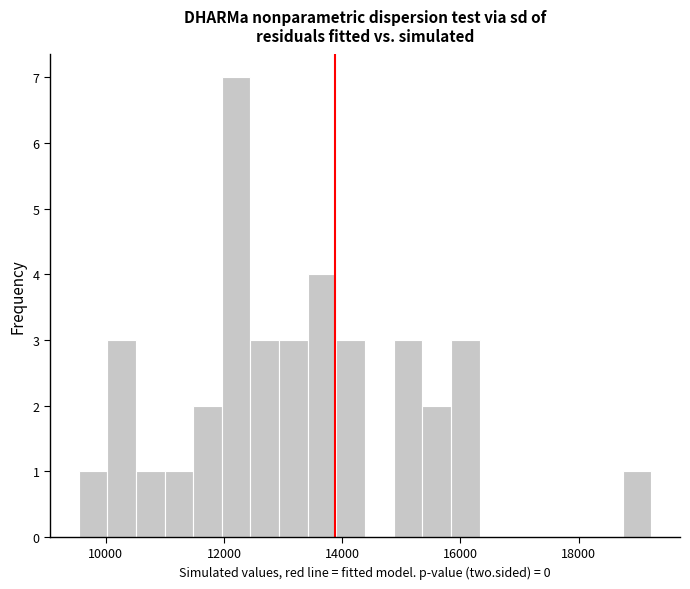

Around what value on the x-axis is the tallest bar? Give the approximate position of its centre, as read against the axis.

12200